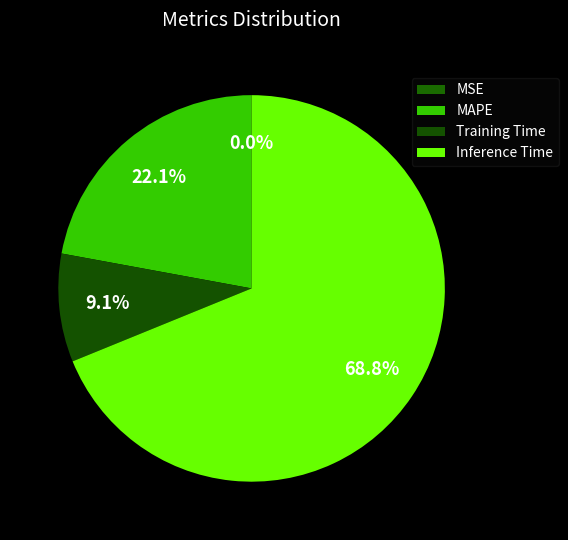

Combined, do Inference Time and Training Time account for over 50%?

Yes